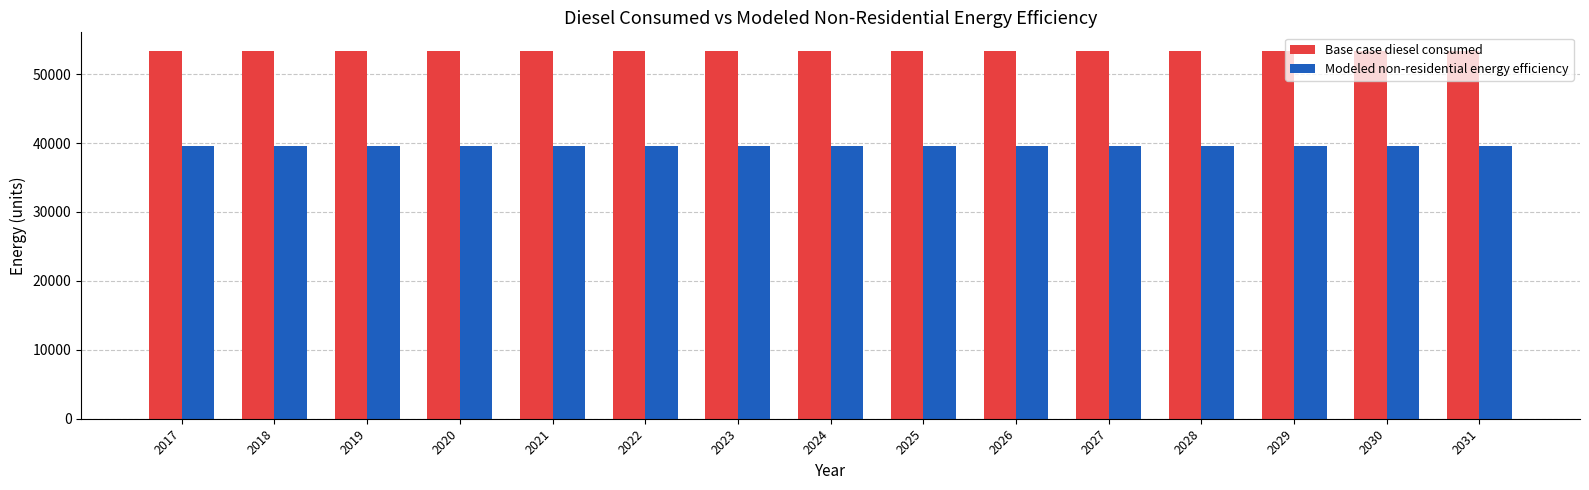

What is the greatest value displayed?

53398.5